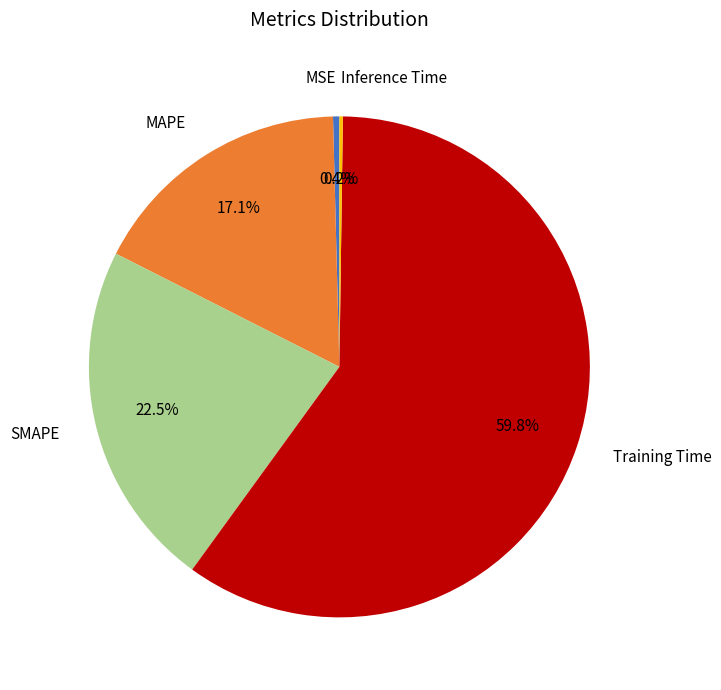

To the nearest percent, what is the combined percentage of MAPE and MSE?

18%